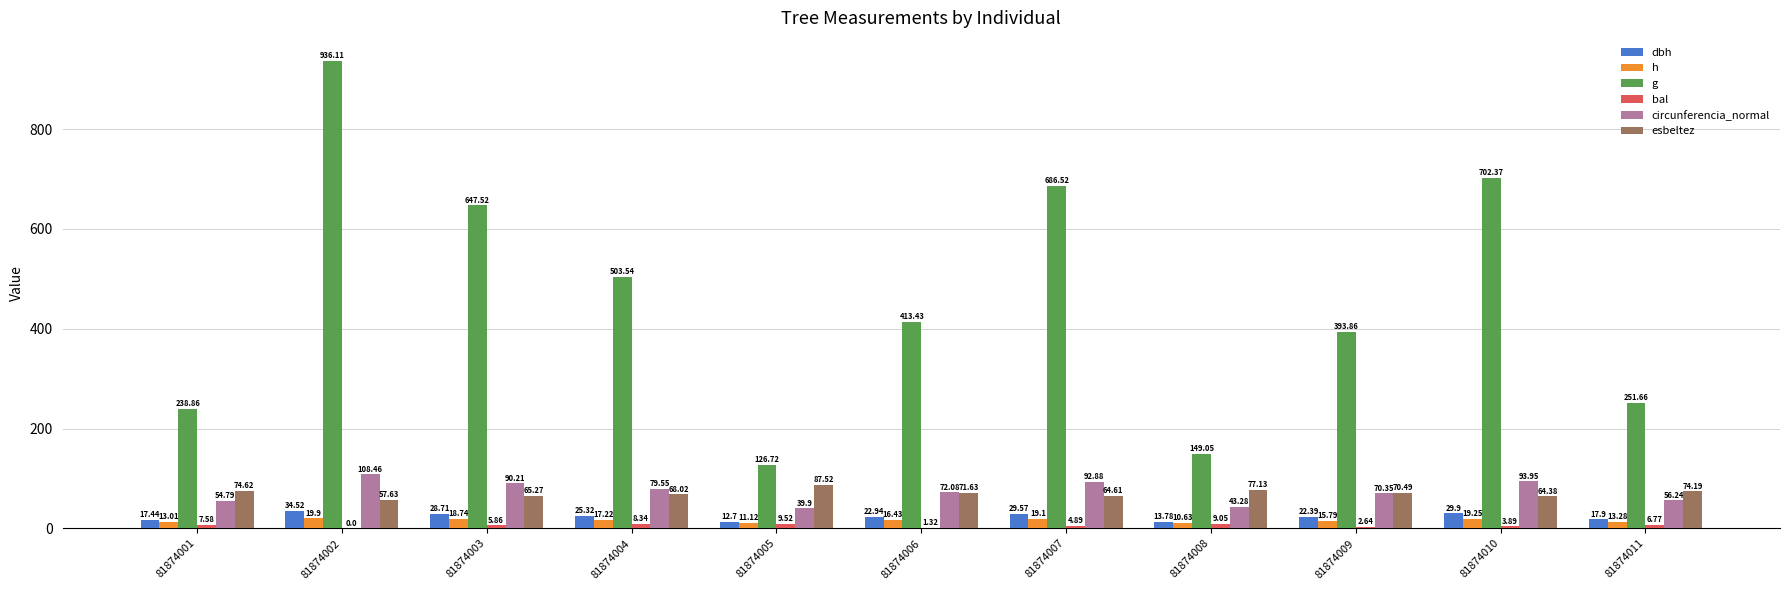

Which series has the largest total across all categories?

g